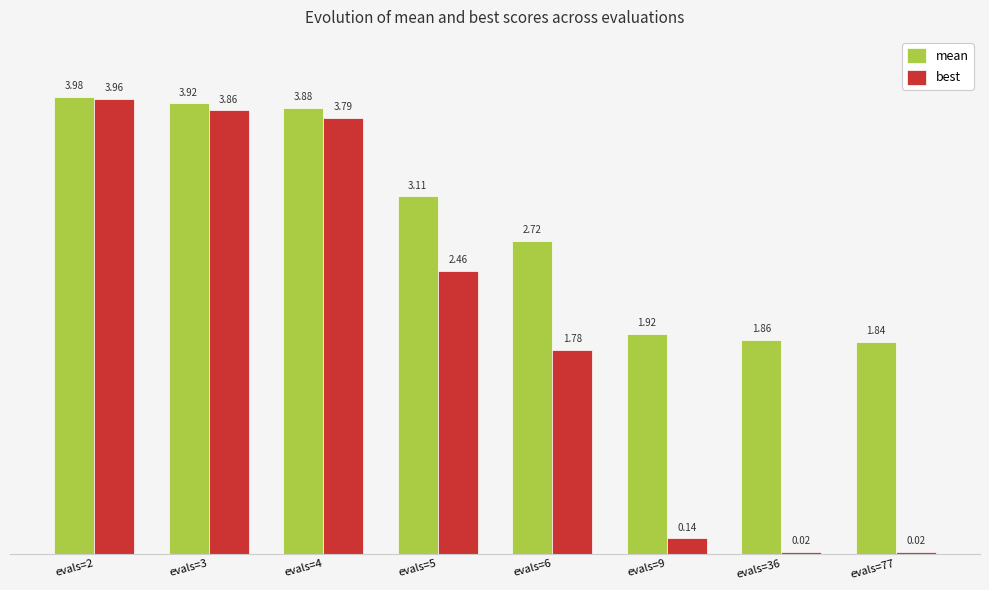

What is the difference between the maximum and minimum values in the mean series?

2.1